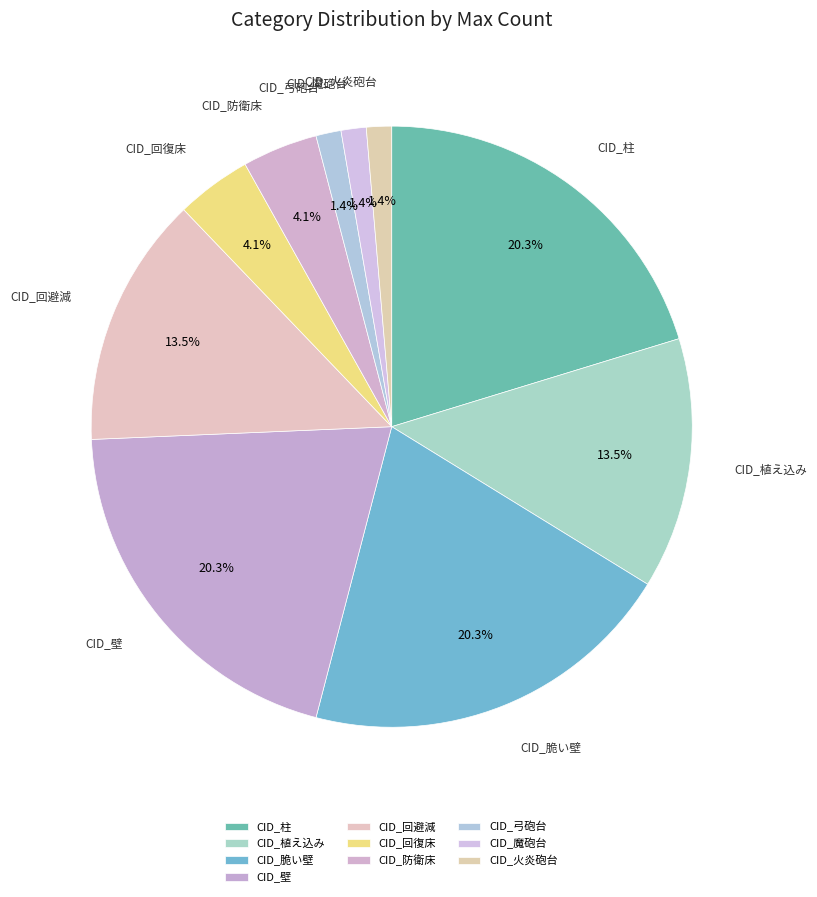

The CID_回避減 slice represents 6% of the pie. True or false?

False